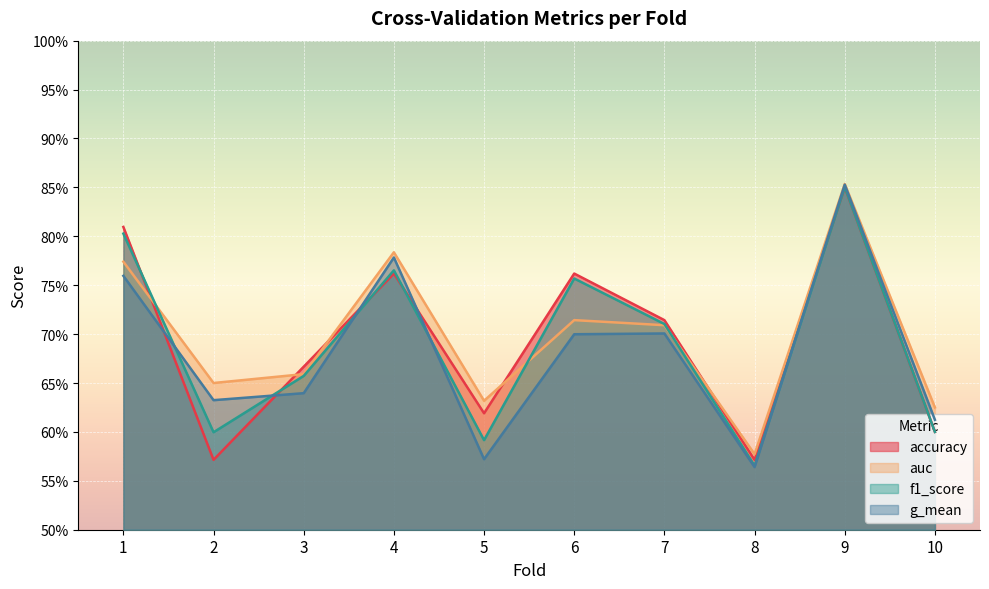

The value of g_mean at 8 is 0.6. True or false?

True